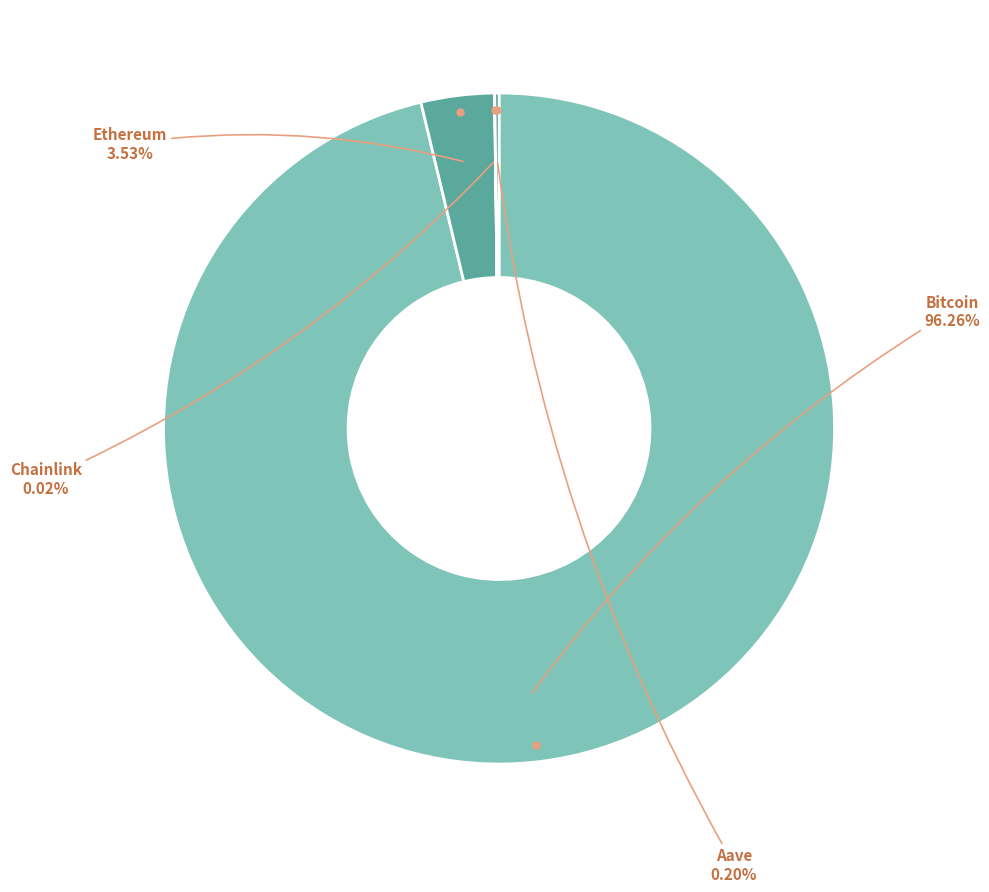

Combined, do Bitcoin and Ethereum account for over 50%?

Yes